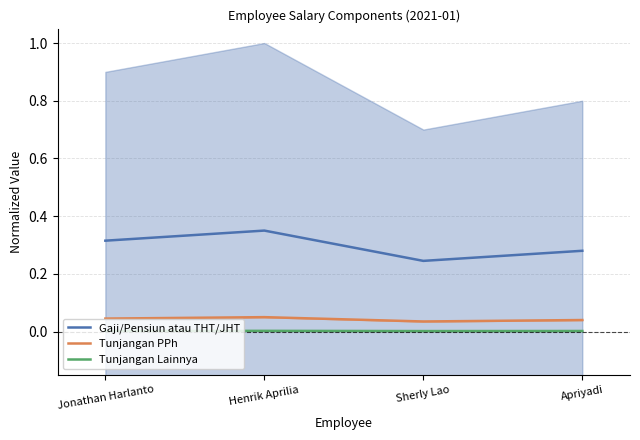

At which label is Tunjangan PPh closest to 0?

Sherly Lao